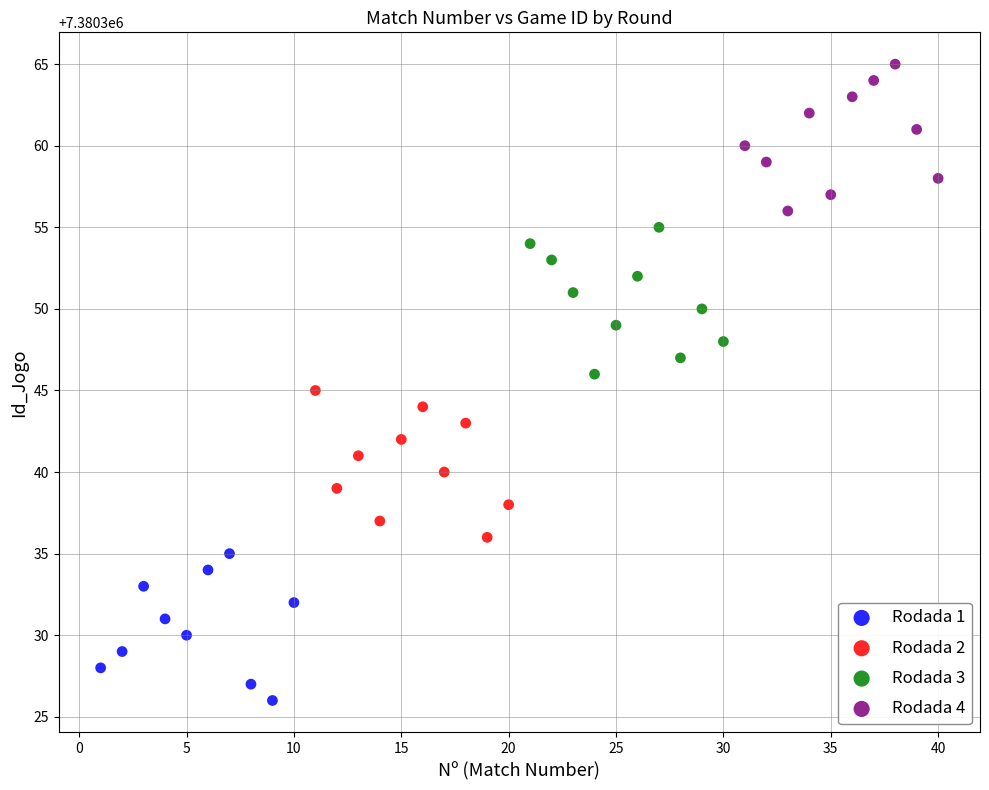

Which series contains the highest Y value?

Rodada 4